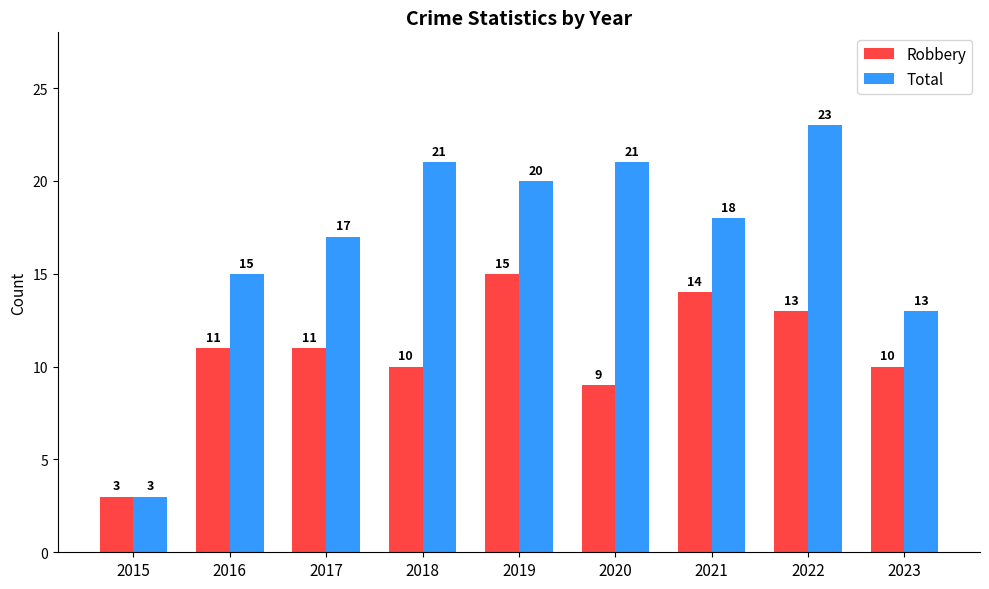

What is the difference between the Robbery values at 2017 and 2018?

1